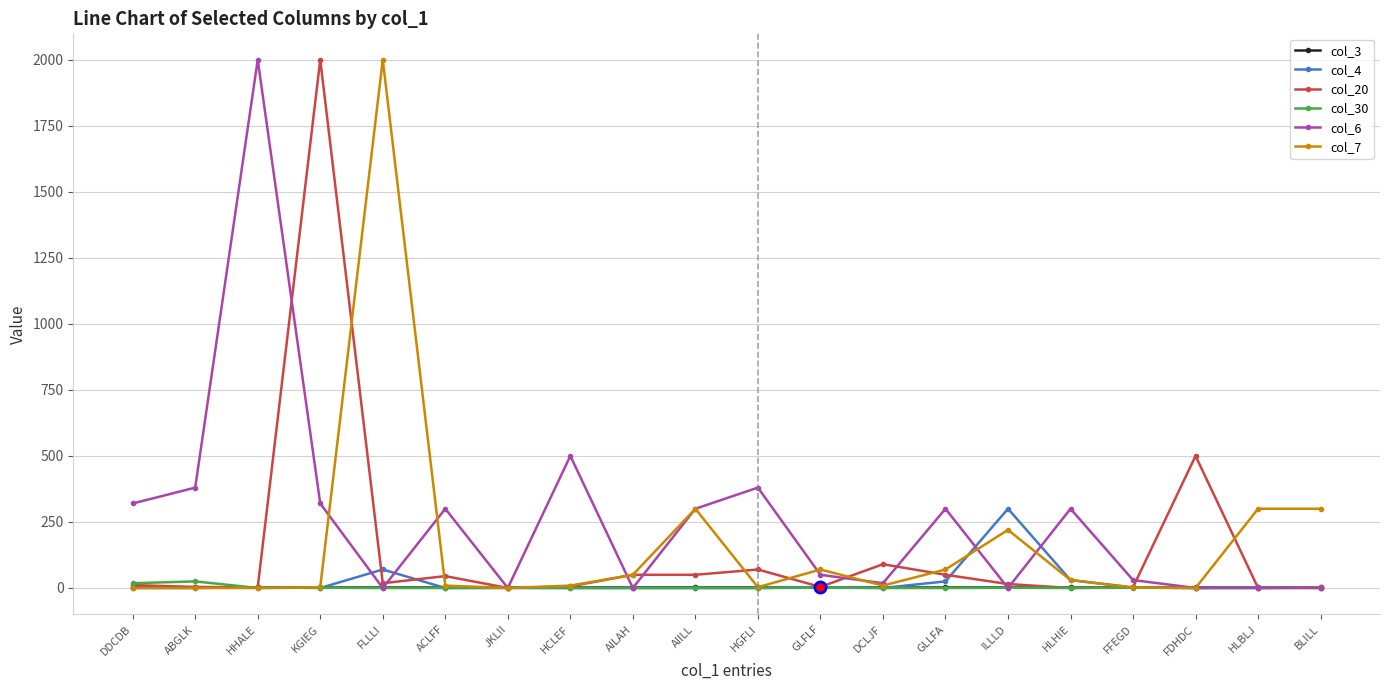

What is the maximum value shown in the chart?

2000